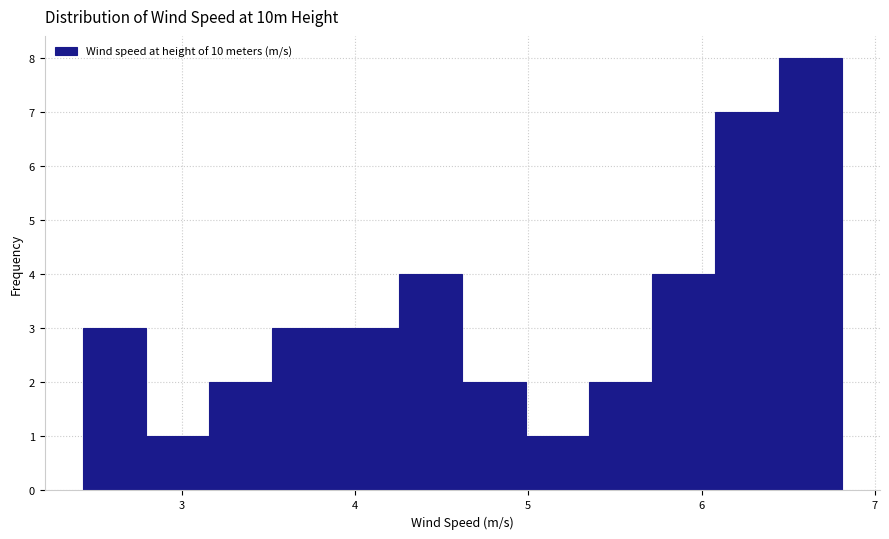

Around what value on the x-axis is the tallest bar? Give the approximate position of its centre, as read against the axis.

6.6